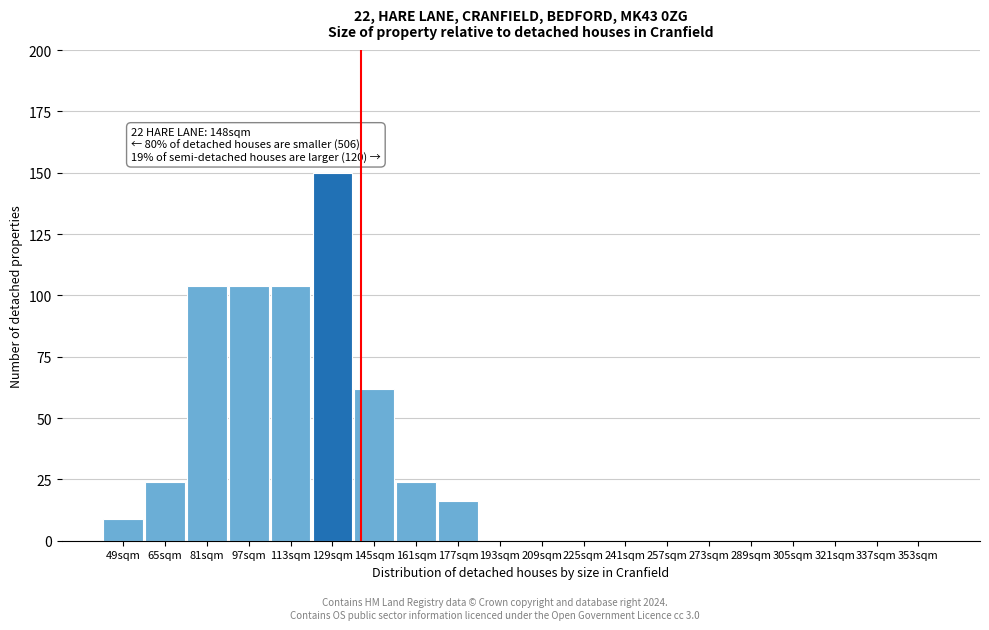

Reading right to left, what are all the values shown in this chart?

353sqm=0	337sqm=0	321sqm=0	305sqm=0	289sqm=0	273sqm=0	257sqm=0	241sqm=0	225sqm=0	209sqm=0	193sqm=0	177sqm=16	161sqm=24	145sqm=62	129sqm=150	113sqm=104	97sqm=104	81sqm=104	65sqm=24	49sqm=9